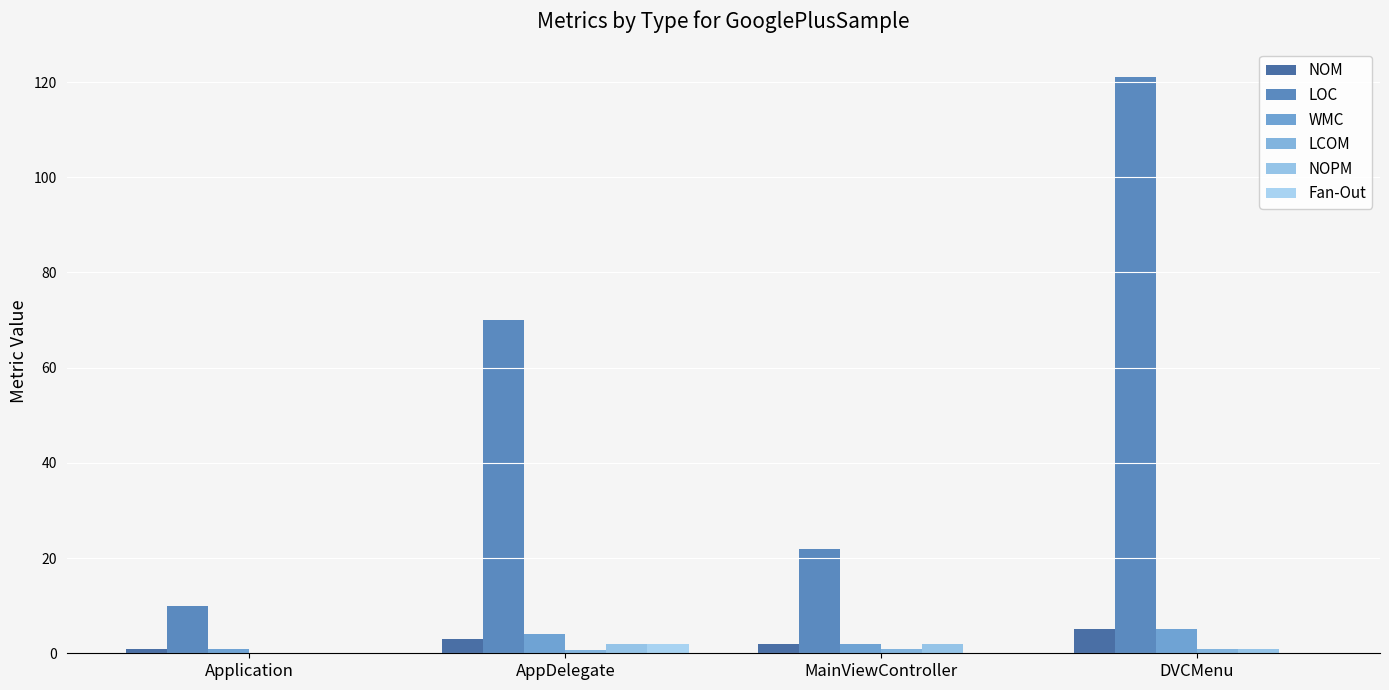

How many groups of bars are there?

4